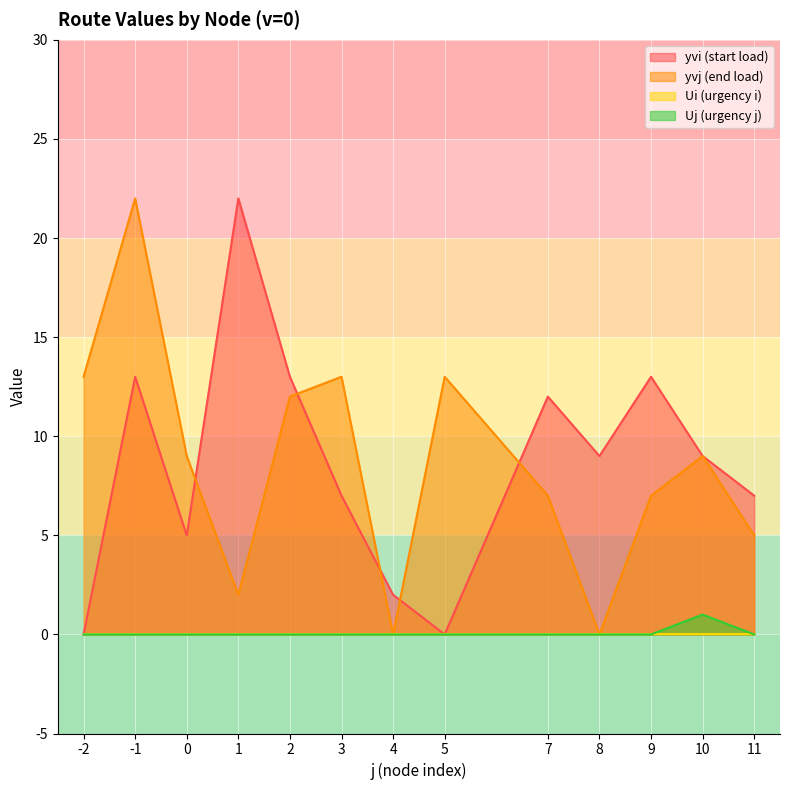

What is the sum of the yvj values at 11 and 1?

7